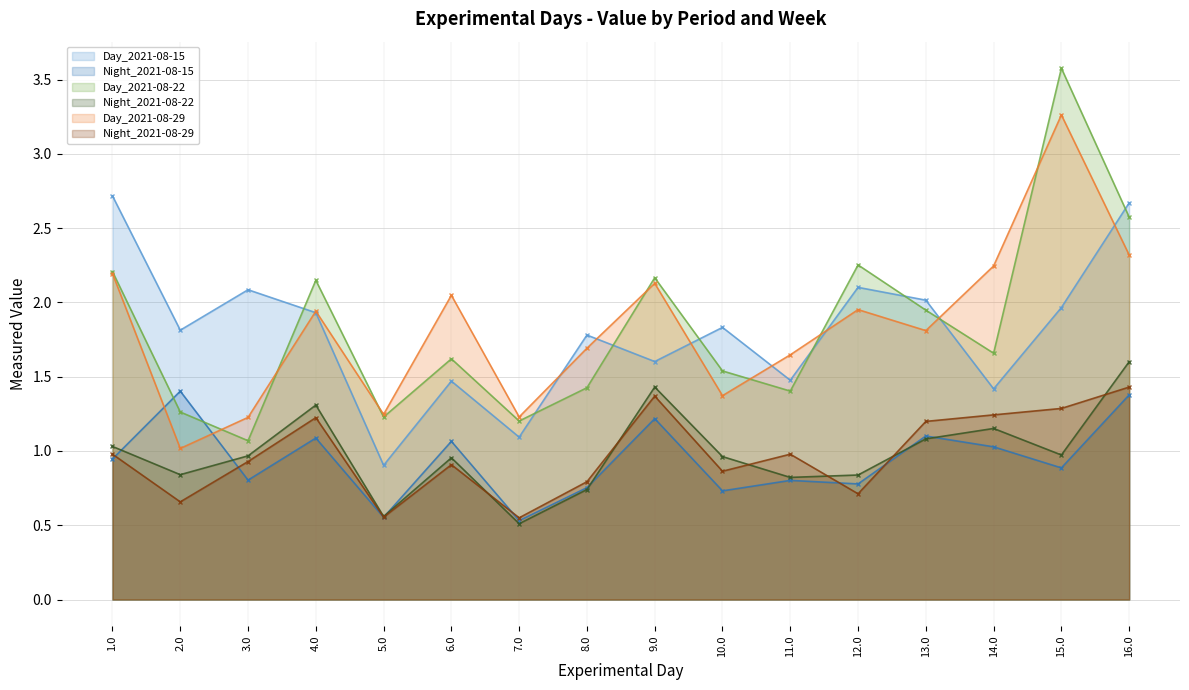

At which category is the sum across all series the highest?

16.0